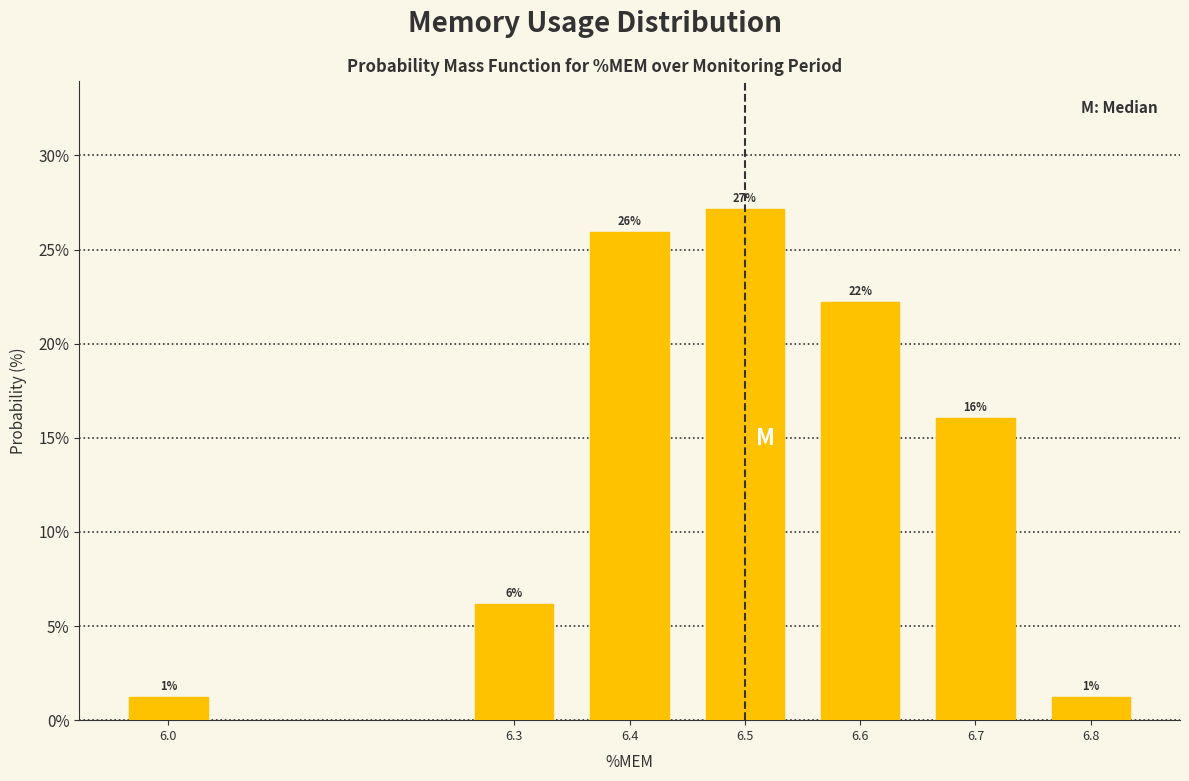

How many bars are there in total?

7